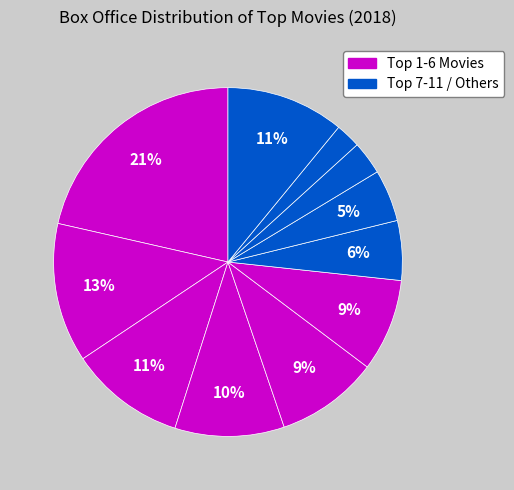

Count the number of slices in the pie.

11